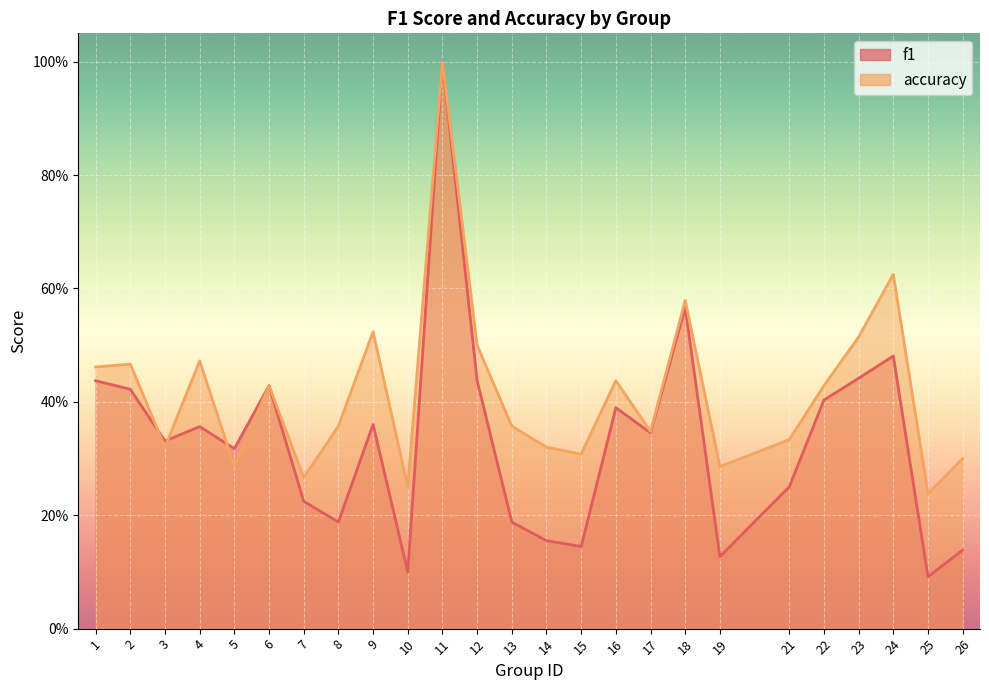

How many series are shown in this chart?

2